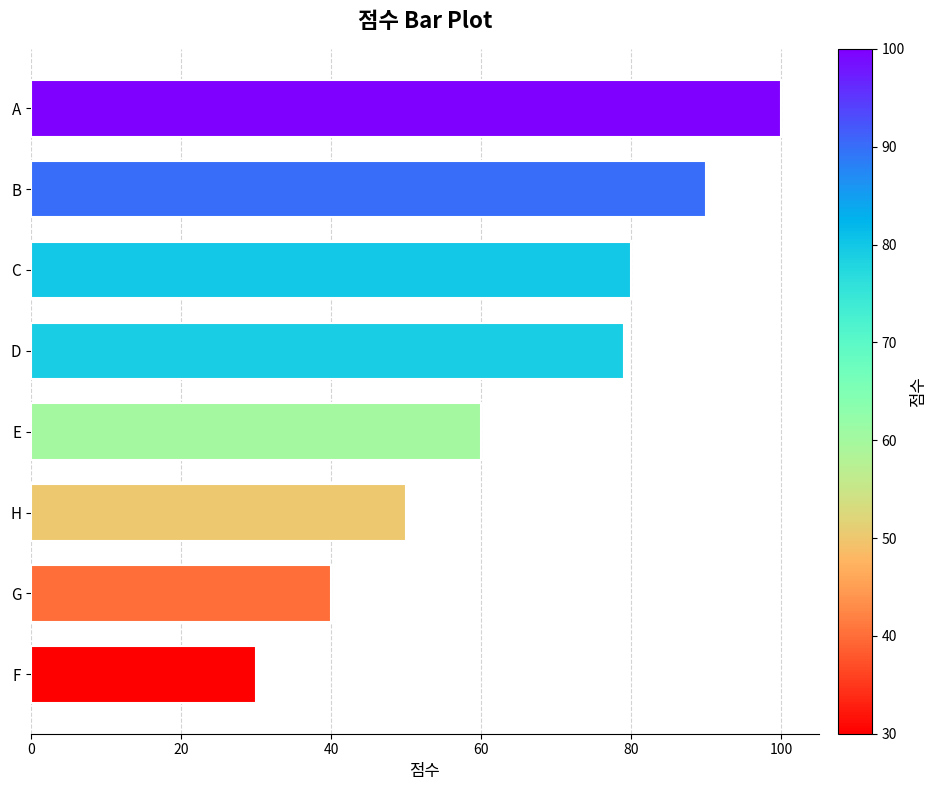

The chart shows a value of 80 at C. True or false?

True